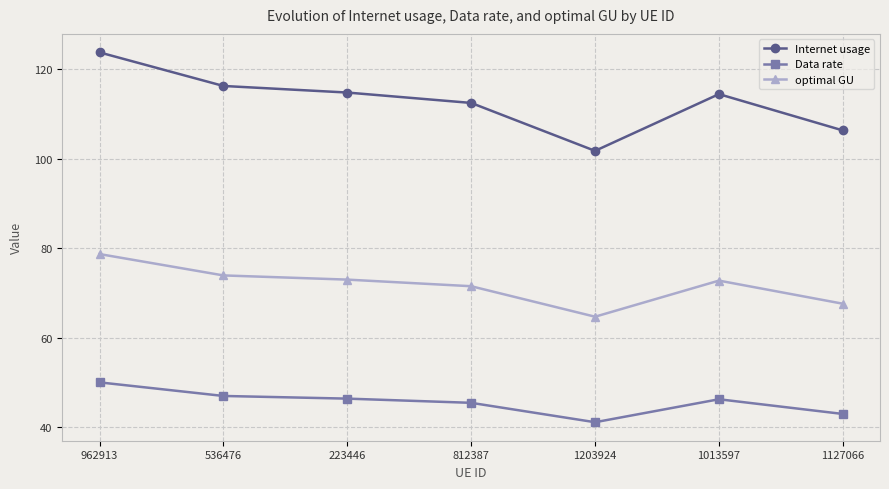

How many lines are shown in the chart?

3